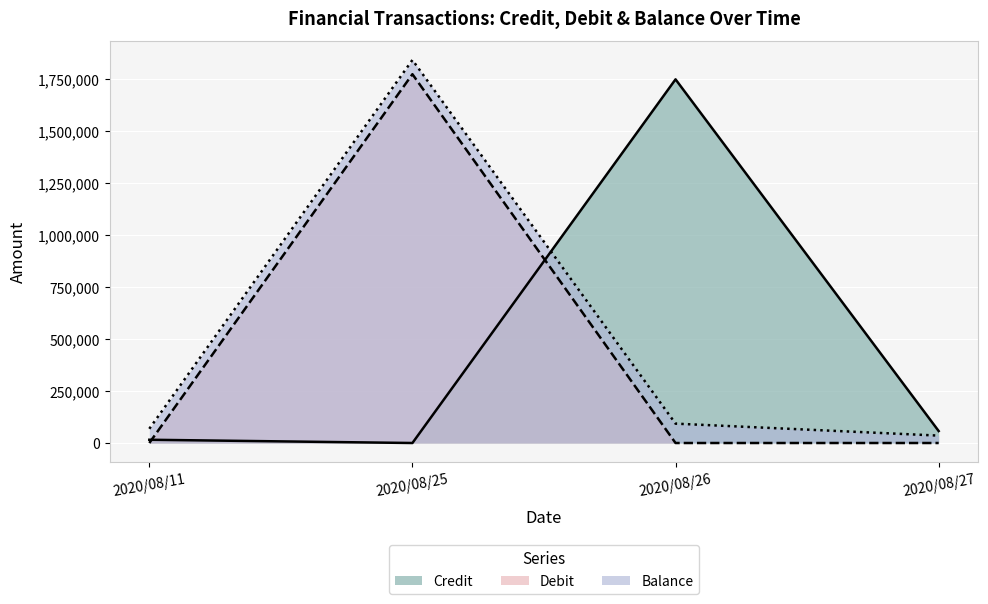

After their last crossing, which series has the higher values: Credit or Balance?

Credit